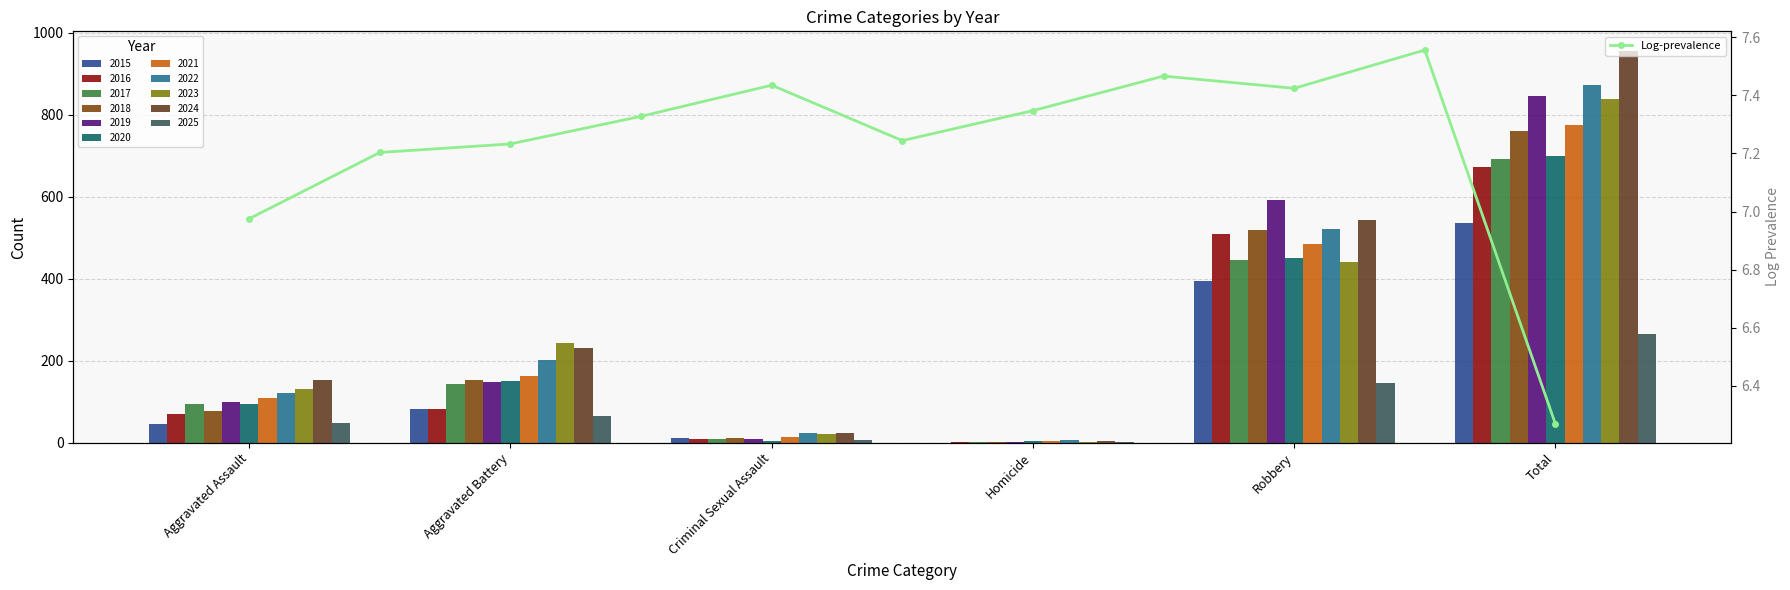

How many values exceed 7?

9